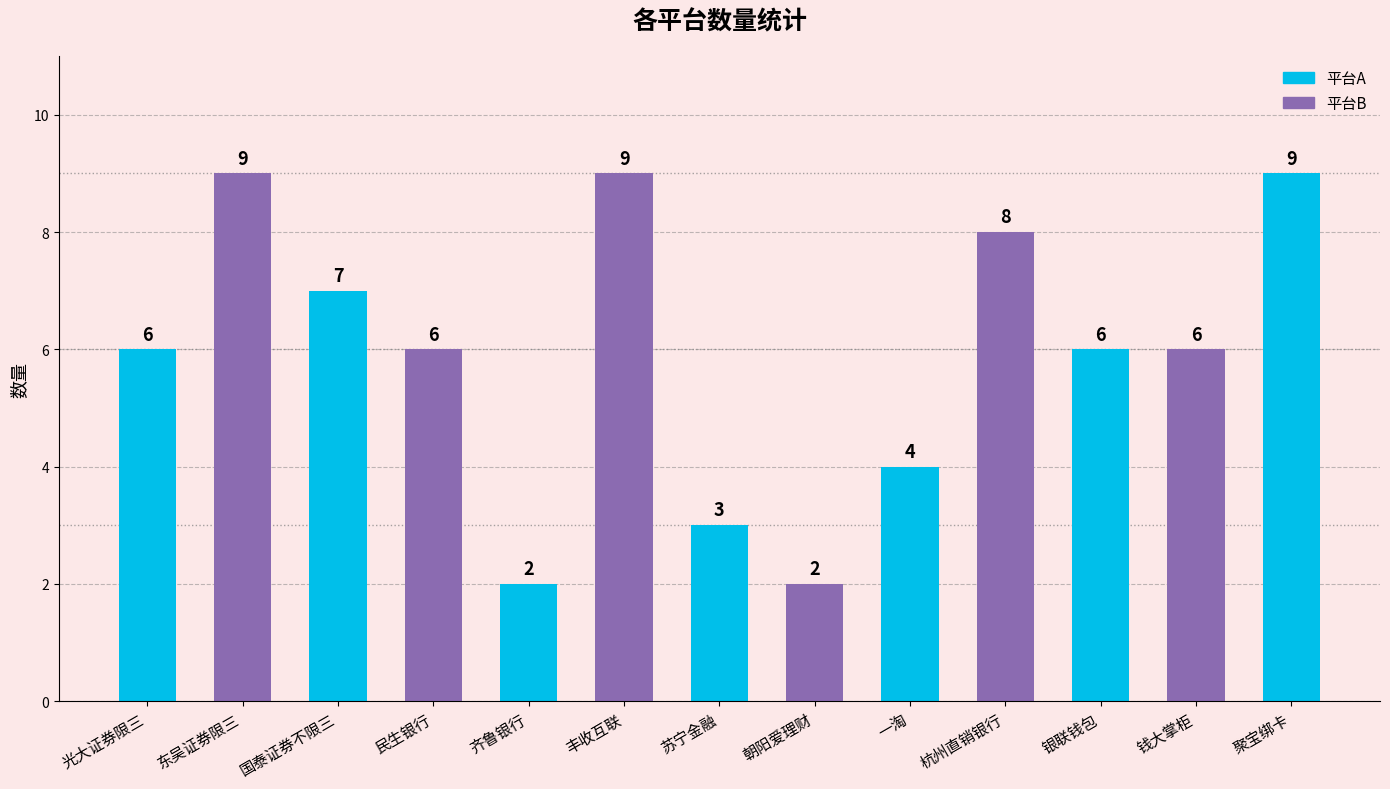

What is the greatest value displayed?

9